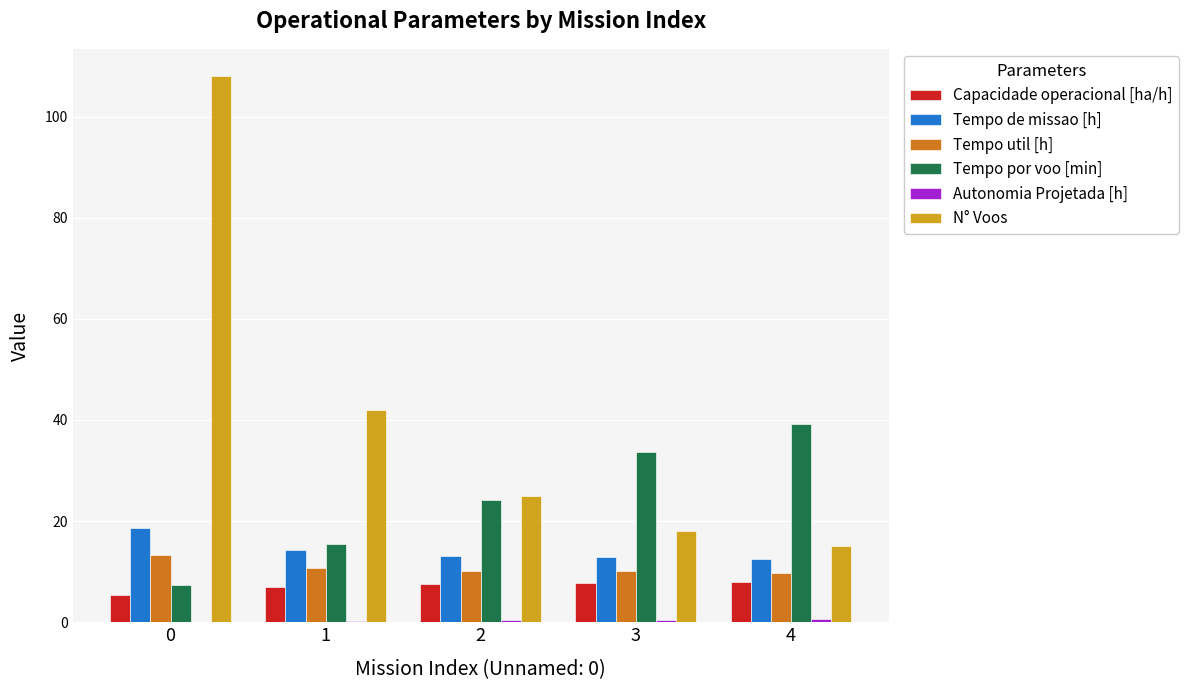

What is the sum of all Tempo de missao [h] values?

71.3